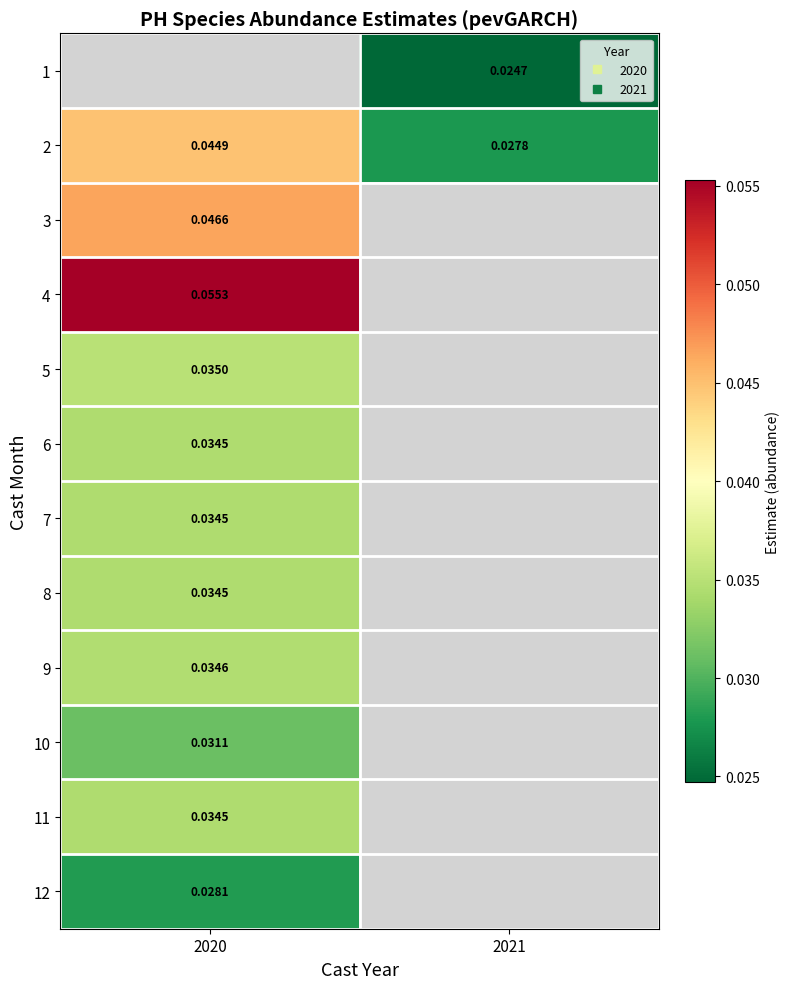

Which has a higher value, 2021 or 2020?

2020